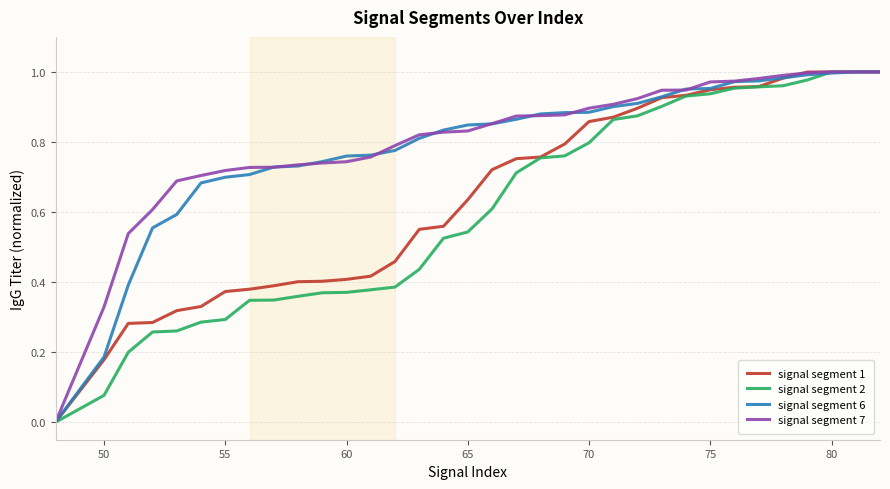

Is it true that signal segment 6 equals 1.3 at 65?

False